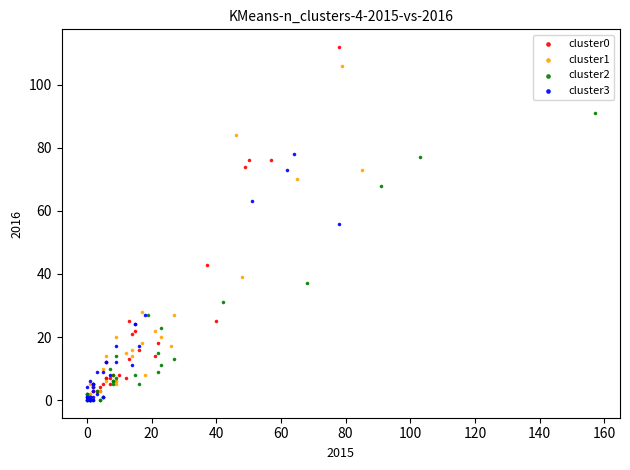

Which series contains the highest Y value?

cluster0